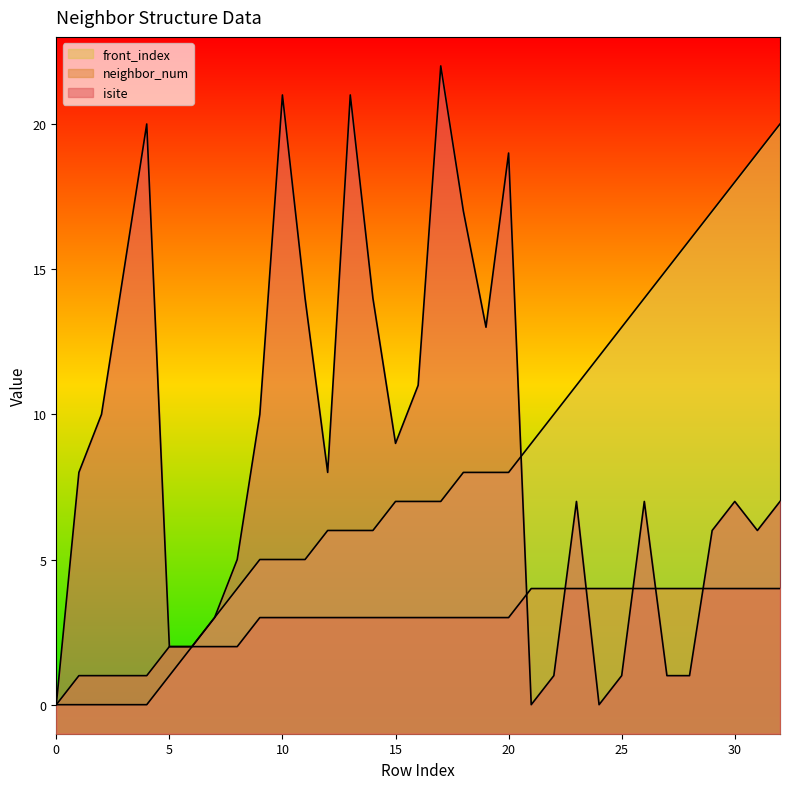

What is the value of the front_index point at the 18th from the left?

7